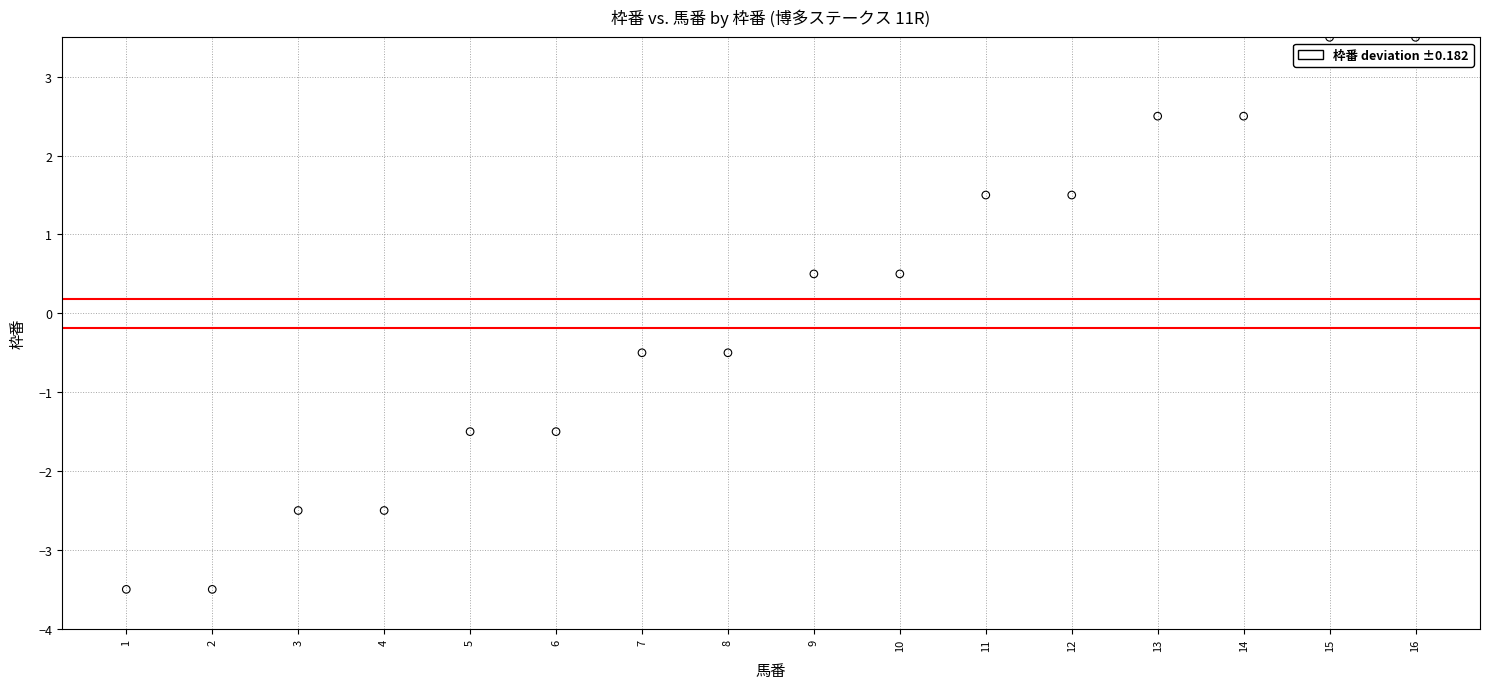

What is the range of X values (max minus min)?

15.0